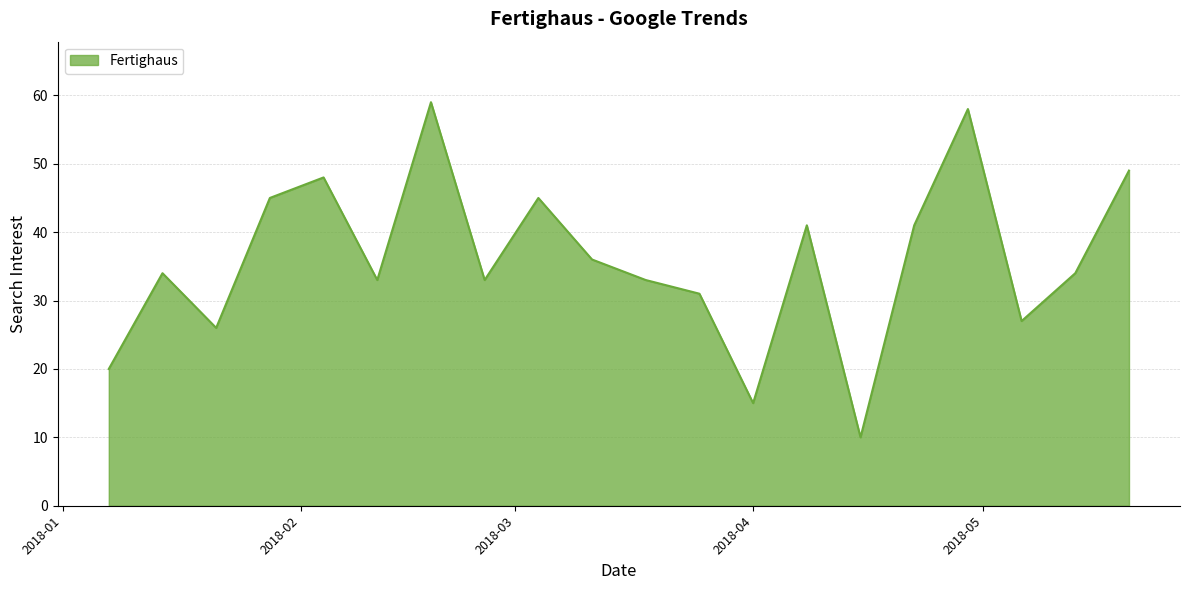

What is the maximum value shown in the chart?

59